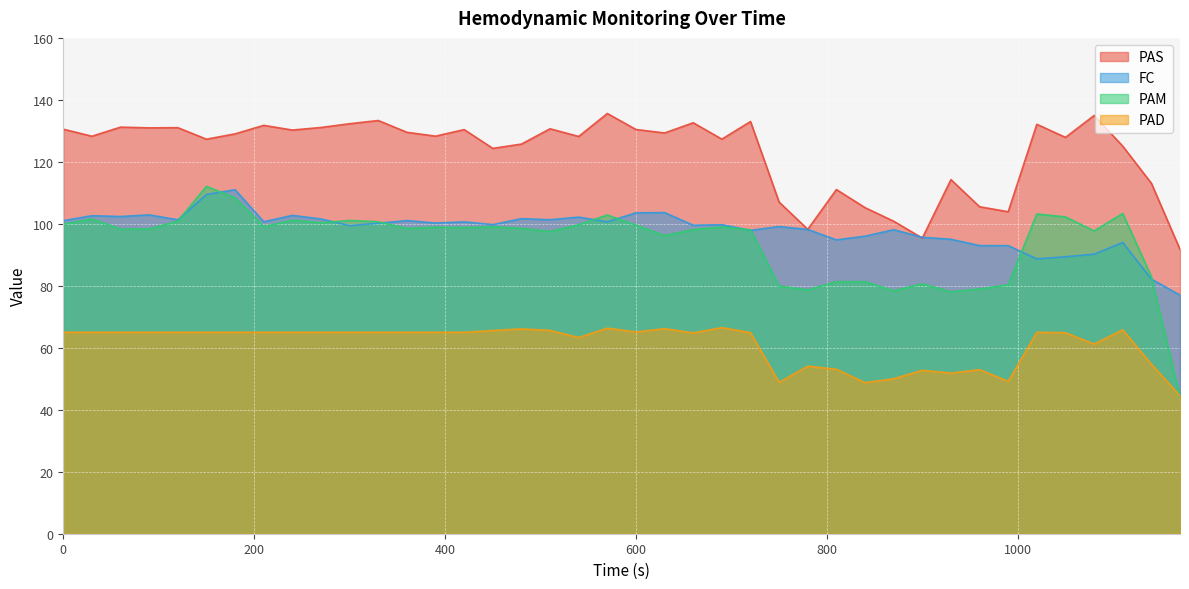

At which category is the sum across all series the highest?

150